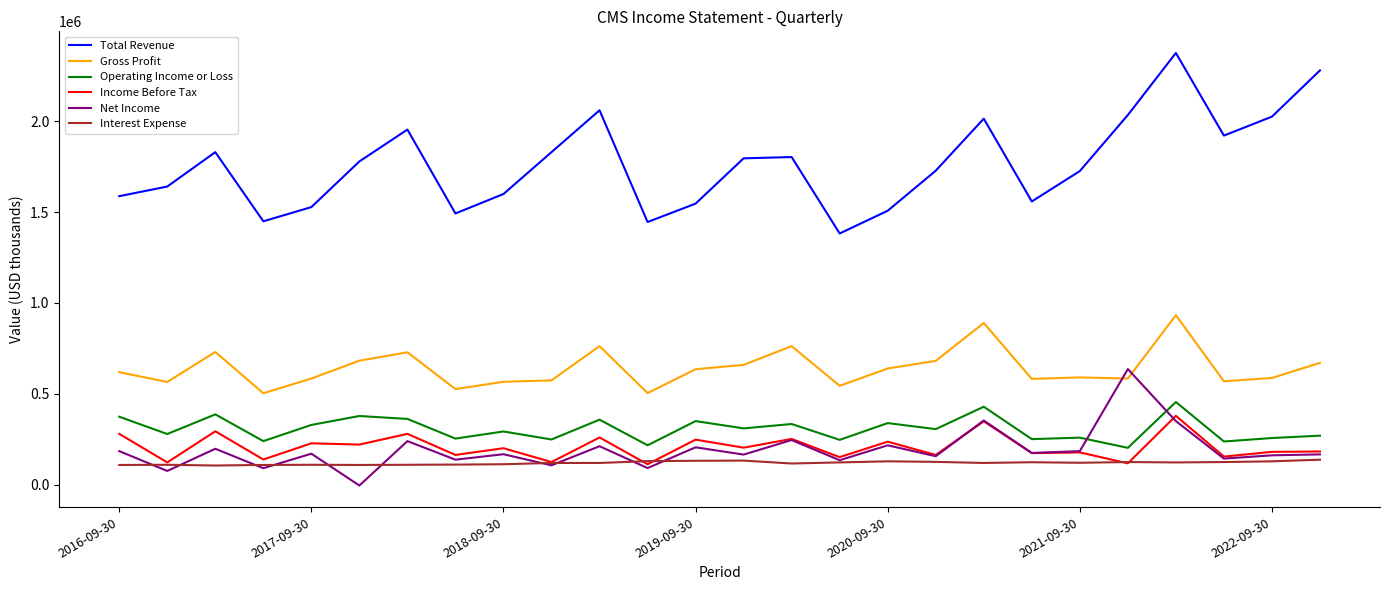

True or false: Gross Profit and Operating Income or Loss cross at least once.

False